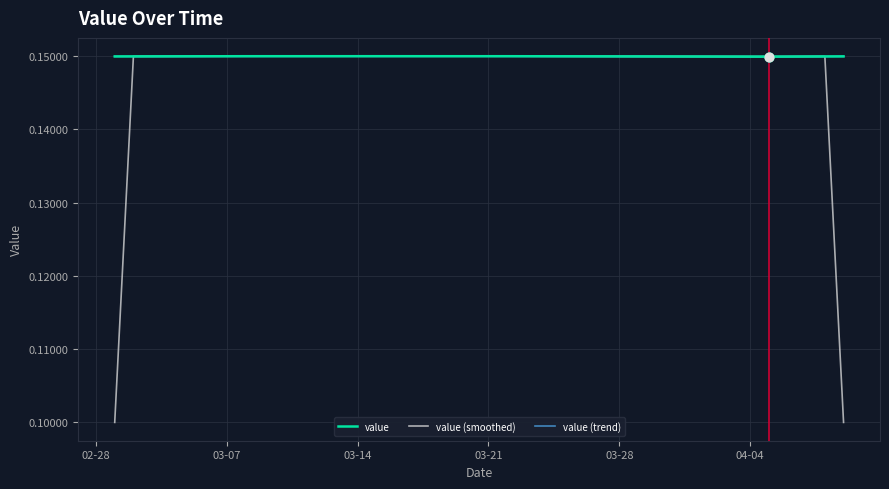

Which series has the largest range (max minus min)?

value (smoothed)